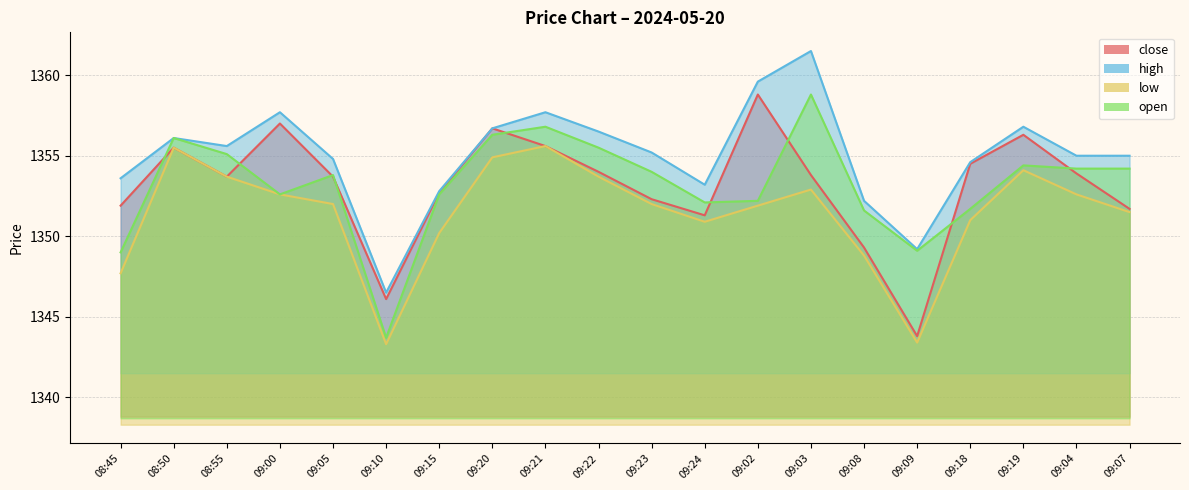

What is the difference between the second highest and minimum values in the open series?

13.1